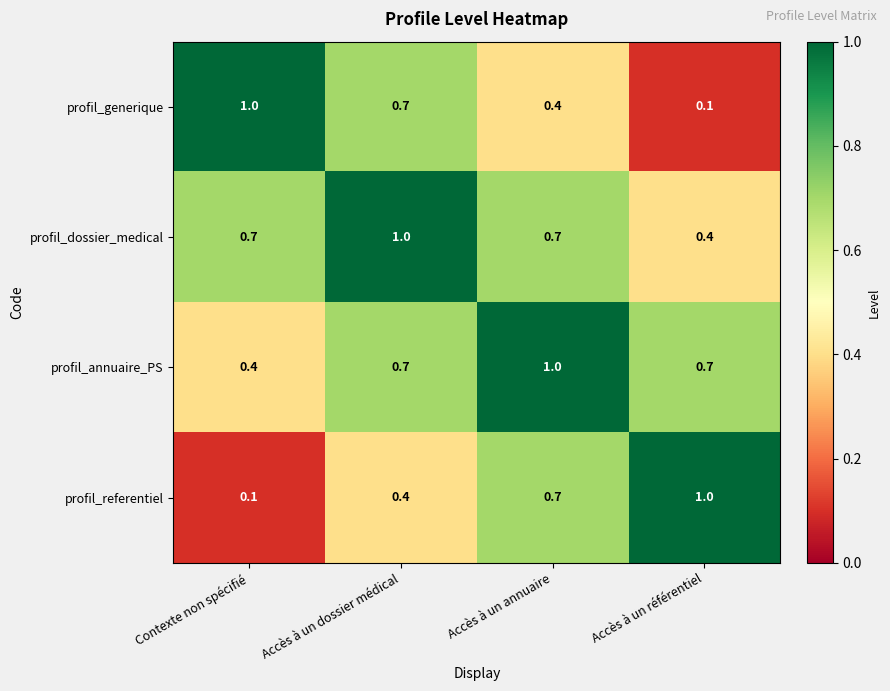

What is the difference between the profil_referentiel values at Accès à un annuaire and Accès à un référentiel?

0.3